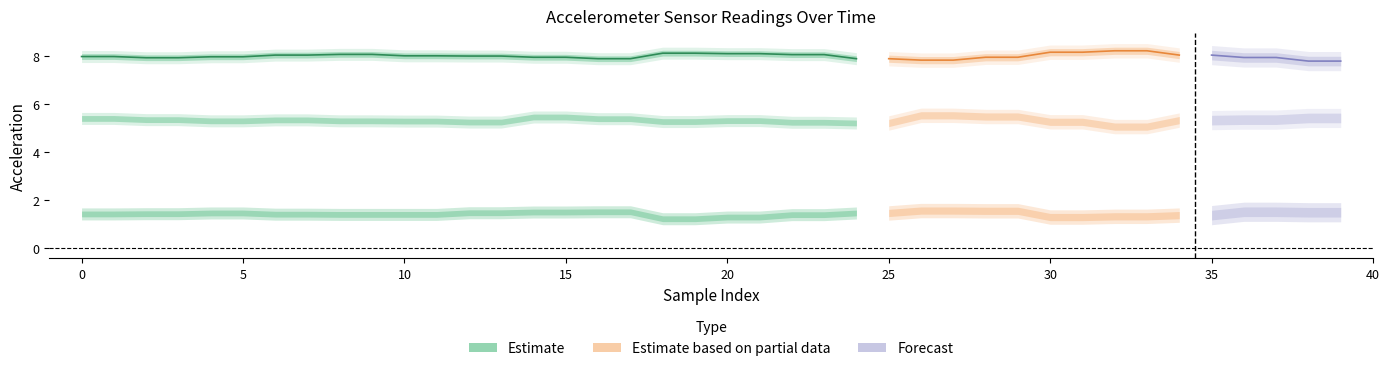

What is the value of the acc_z point at the 11th from the left?

5.3